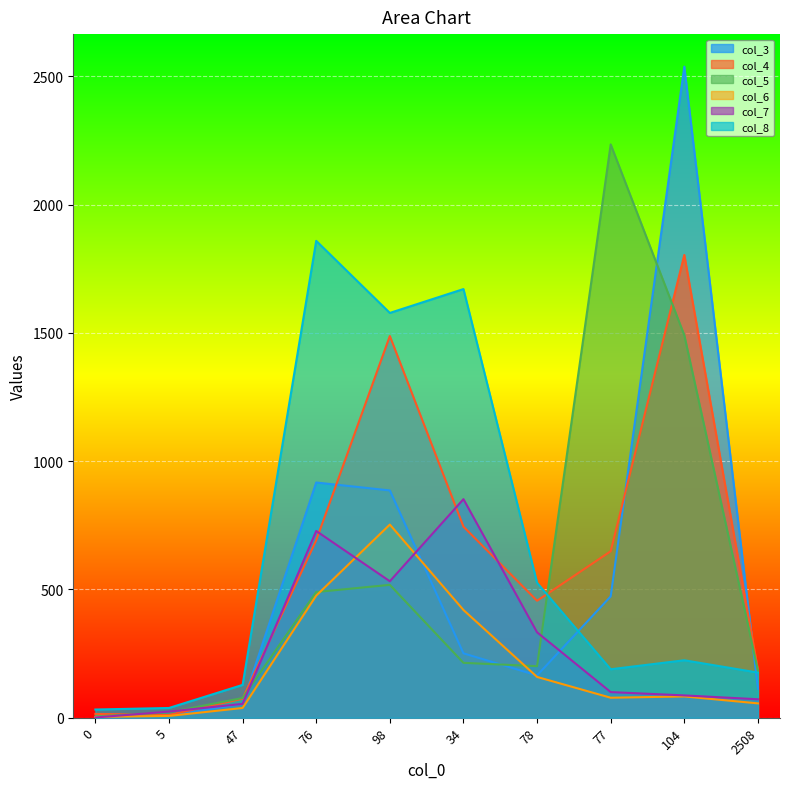

What are all the series names shown in the legend?

col_3, col_4, col_5, col_6, col_7, col_8